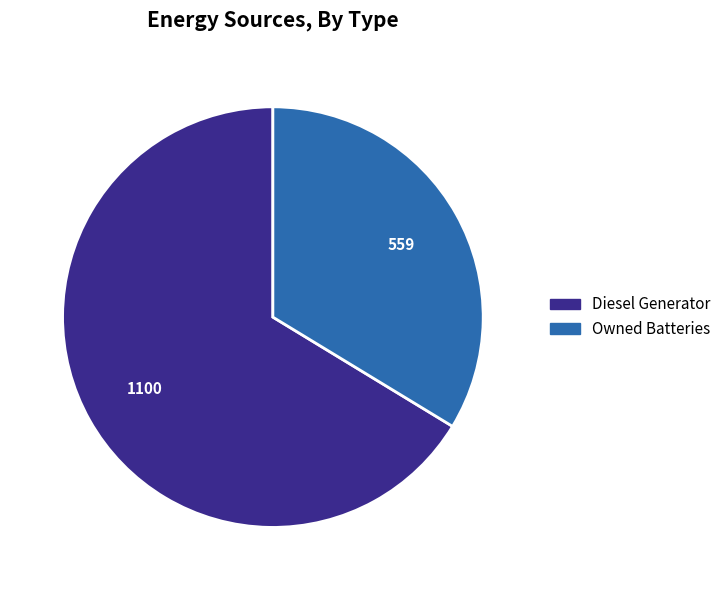

Rank the categories by value from lowest to highest.

Owned Batteries, Diesel Generator